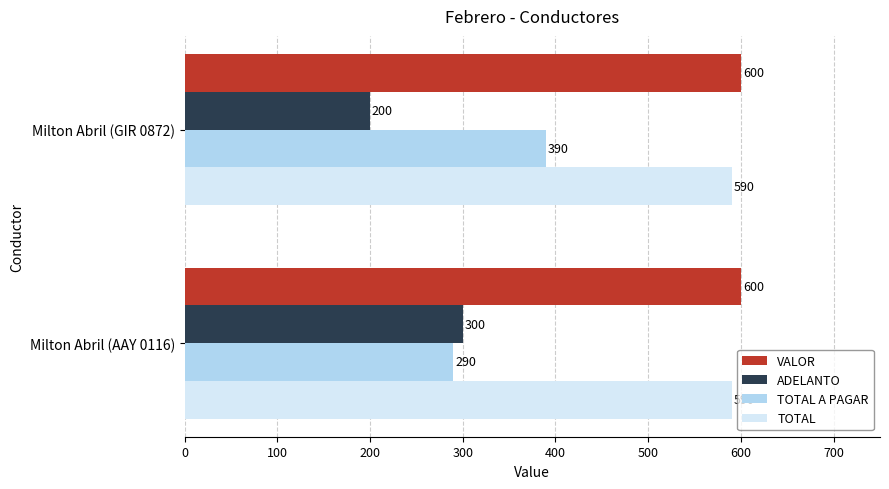

What value does the ADELANTO series have at Milton Abril (GIR 0872)?

200